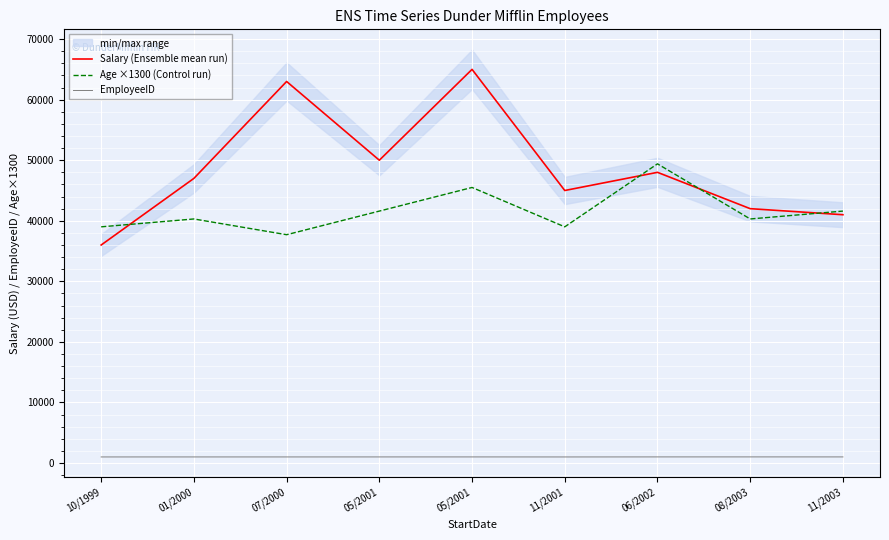

What is the sum of all Salary (Ensemble mean run) values?

437000